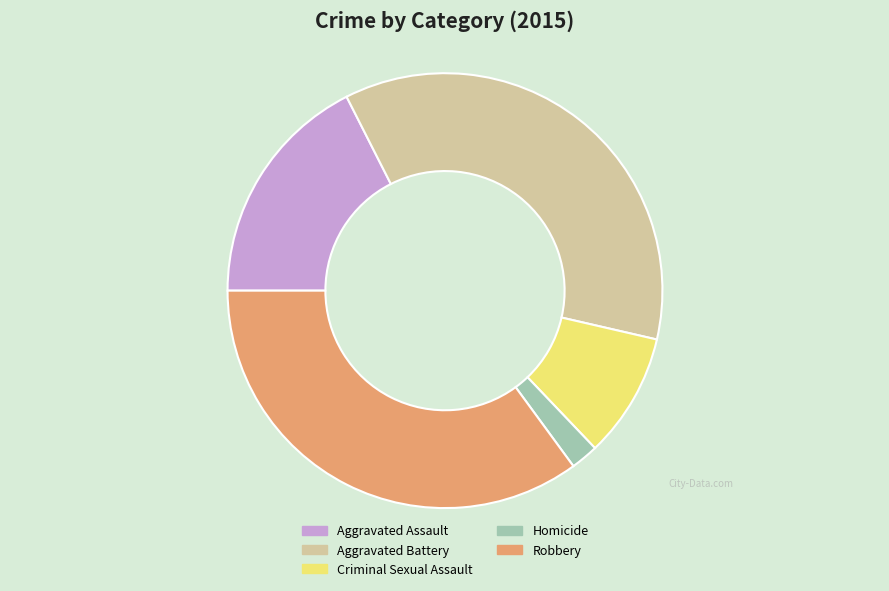

What is the ratio of the value at Aggravated Battery to the value at Aggravated Assault?

2.1